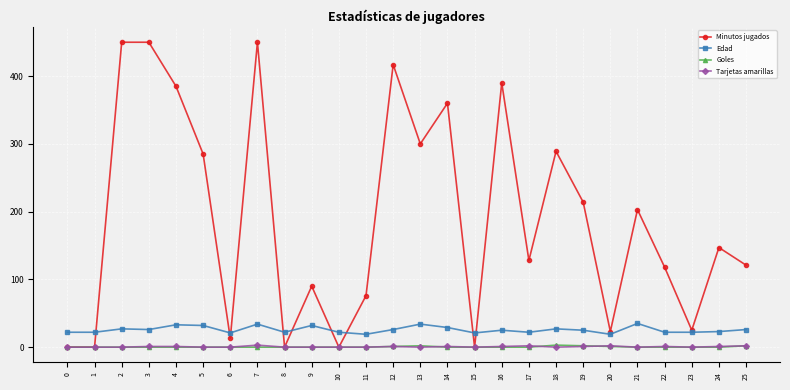

Which series changed the most between 2 and 21?

Minutos jugados